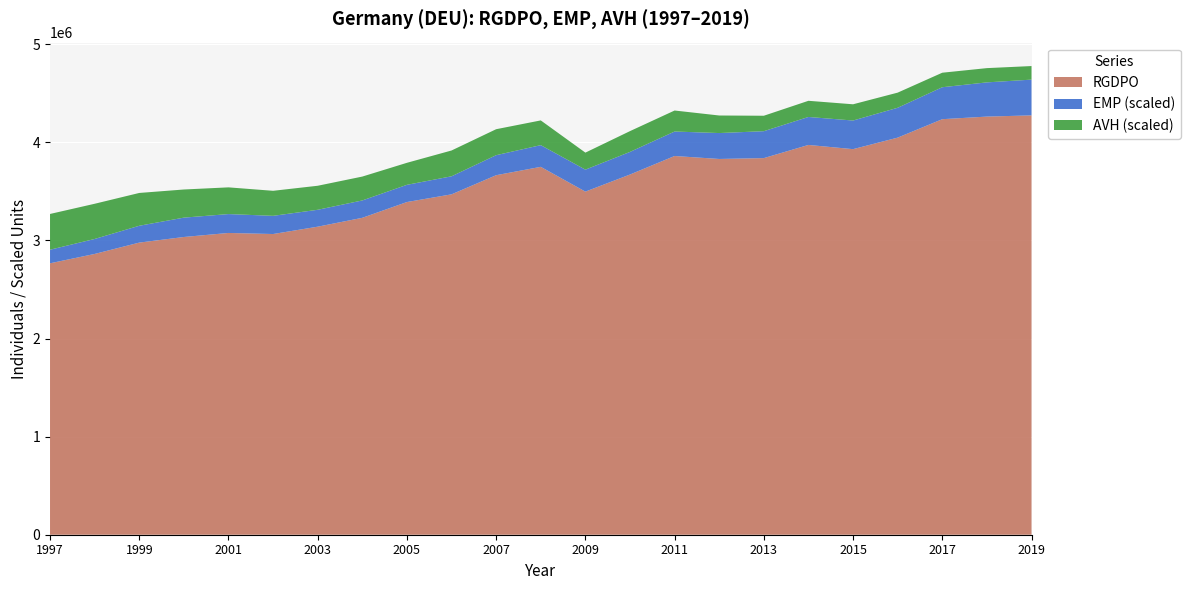

Reading left to right, extract all data points from this chart.

RGDPO: 2767329.5	2862586.0	2978213.0	3035471.8	3076616.0	3065723.0	3140563.5	3231047.2	3391866.5	3470312.0	3665398.5	3750630.8	3498118.0	3672402.0	3861188.2	3830993.2	3839727.8	3973957.8	3931076.8	4048522.8	4236518.5	4263030.5	4275312.0
EMP: 37.8	38.2	38.8	39.6	39.5	39.2	38.8	39.0	38.9	39.2	39.8	40.3	40.4	40.6	41.2	41.7	42.0	42.3	42.5	42.9	43.6	44.3	44.8
AVH: 1507.7	1504.6	1491.5	1465.9	1458.2	1448.9	1443.4	1442.6	1432.4	1453.2	1454.1	1447.3	1405.1	1425.7	1426.9	1408.0	1396.5	1400.4	1400.8	1394.8	1391.3	1389.9	1386.2